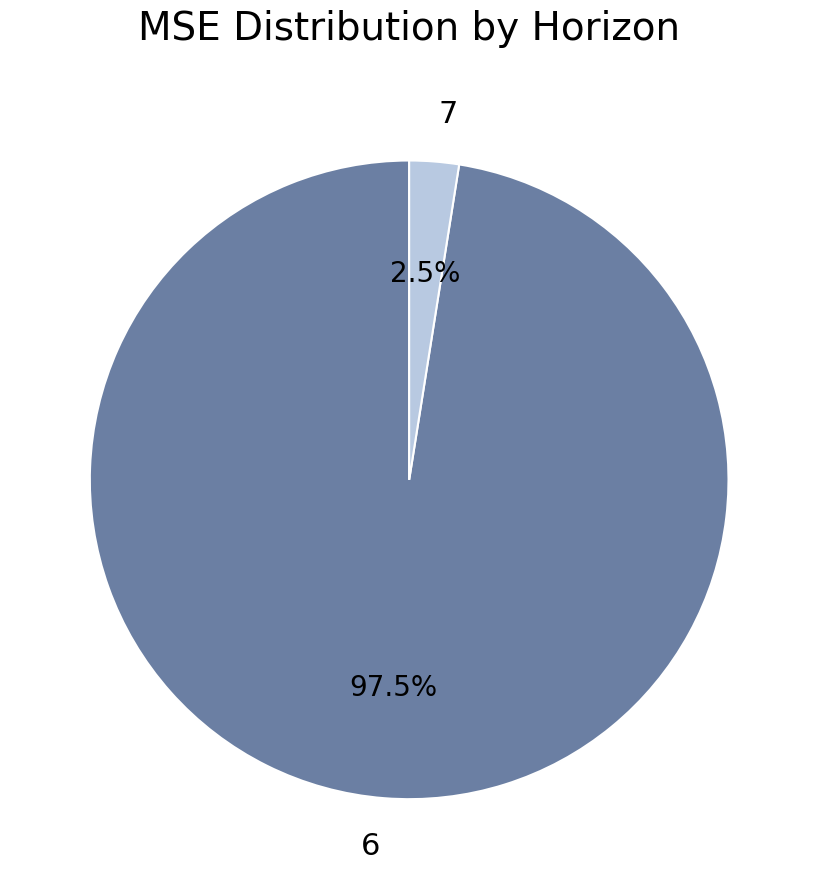

How much of the chart is everything except 7?

97.5%